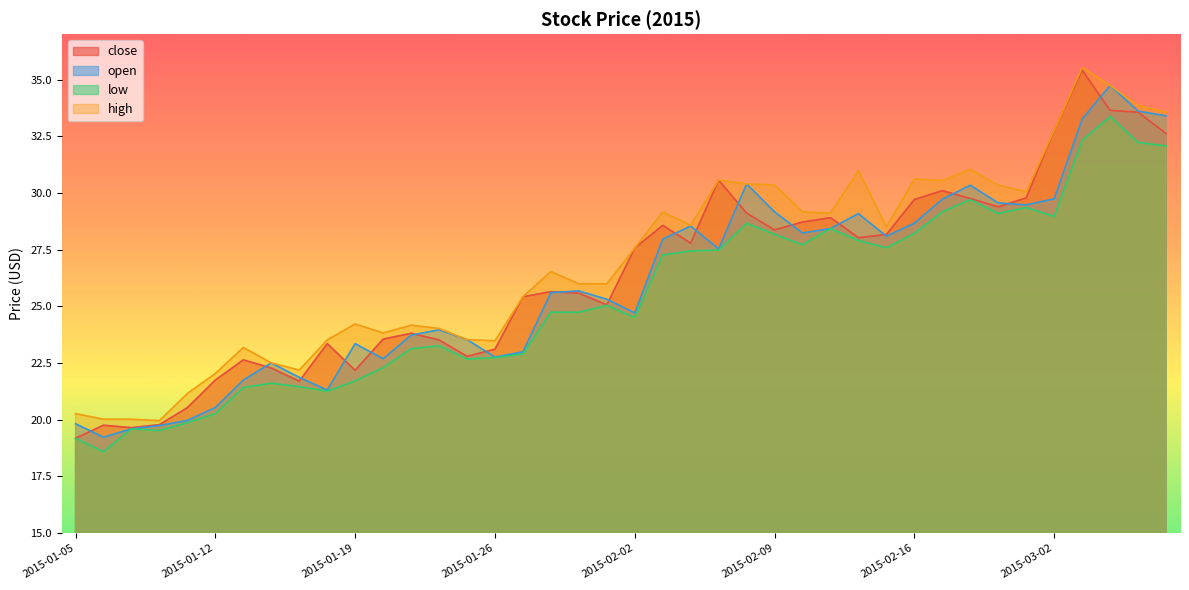

How many intersections are there between open and close?

18